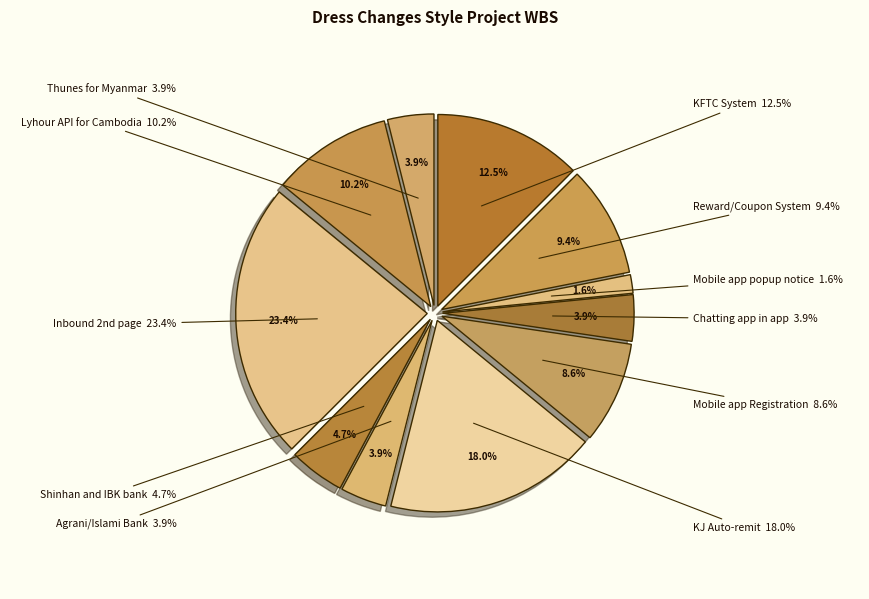

Is it true that Mobile app Registration is 9% of the pie?

True